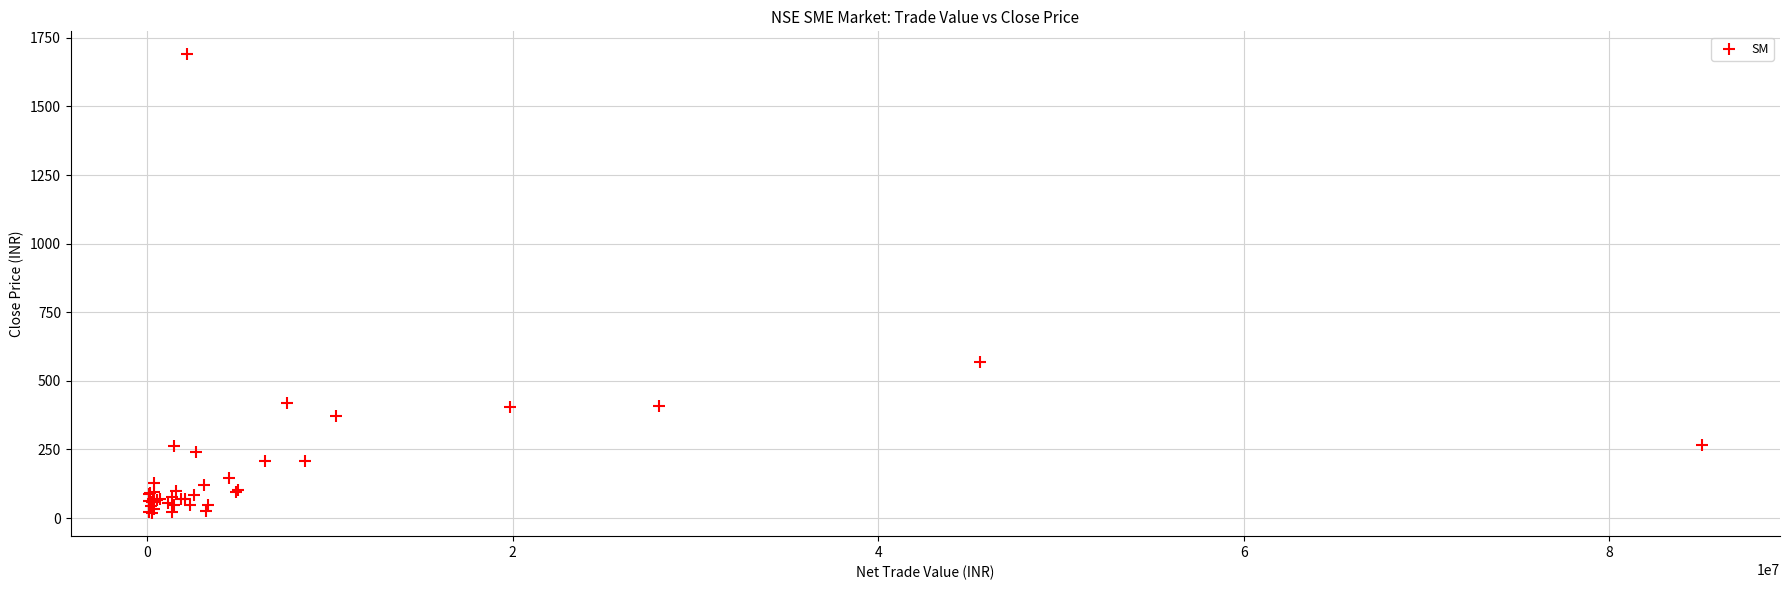

What Y value in the scatter plot is closest to 853?

567.8